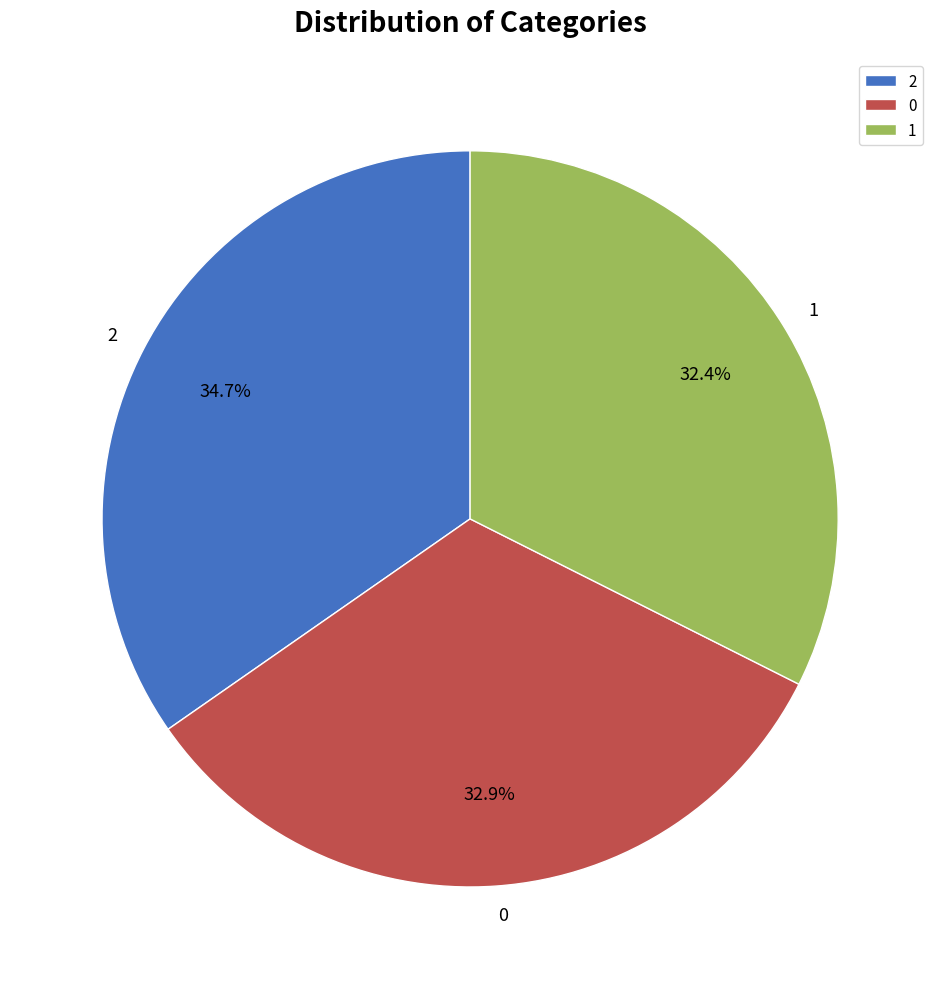

Does any single category account for the majority?

No